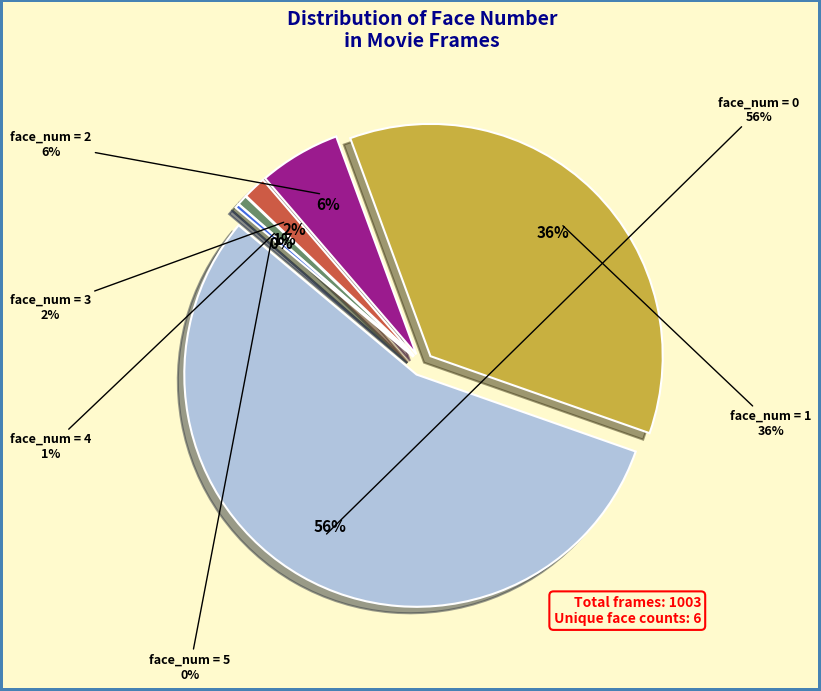

Which category has the biggest portion of the pie?

face_num 0